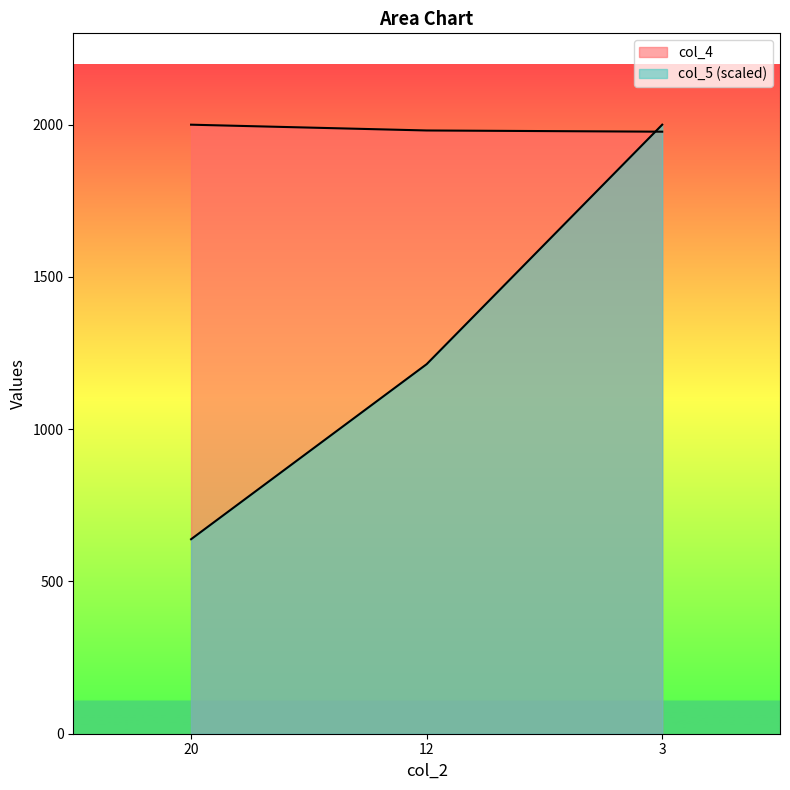

The value of col_4 at 12 is 2587.5. True or false?

False